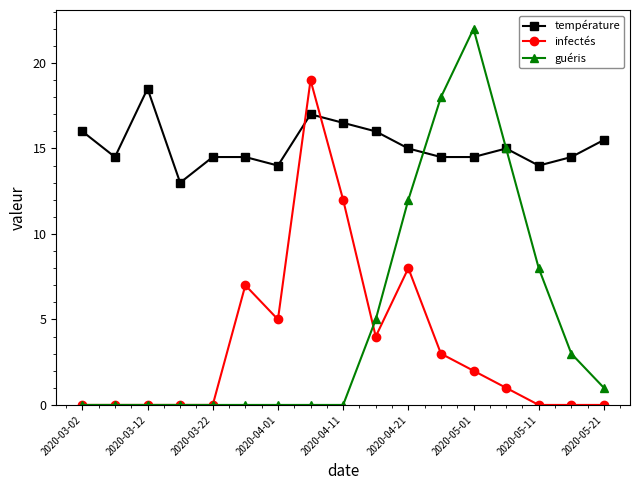

Which series has the largest total across all categories?

température